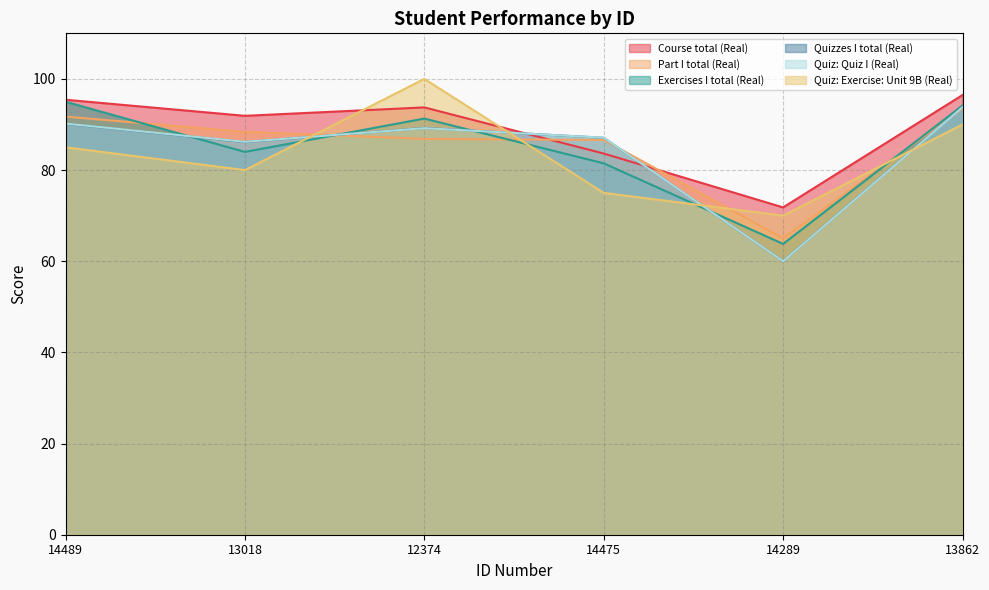

What is the total value across all series at 14489?

547.5